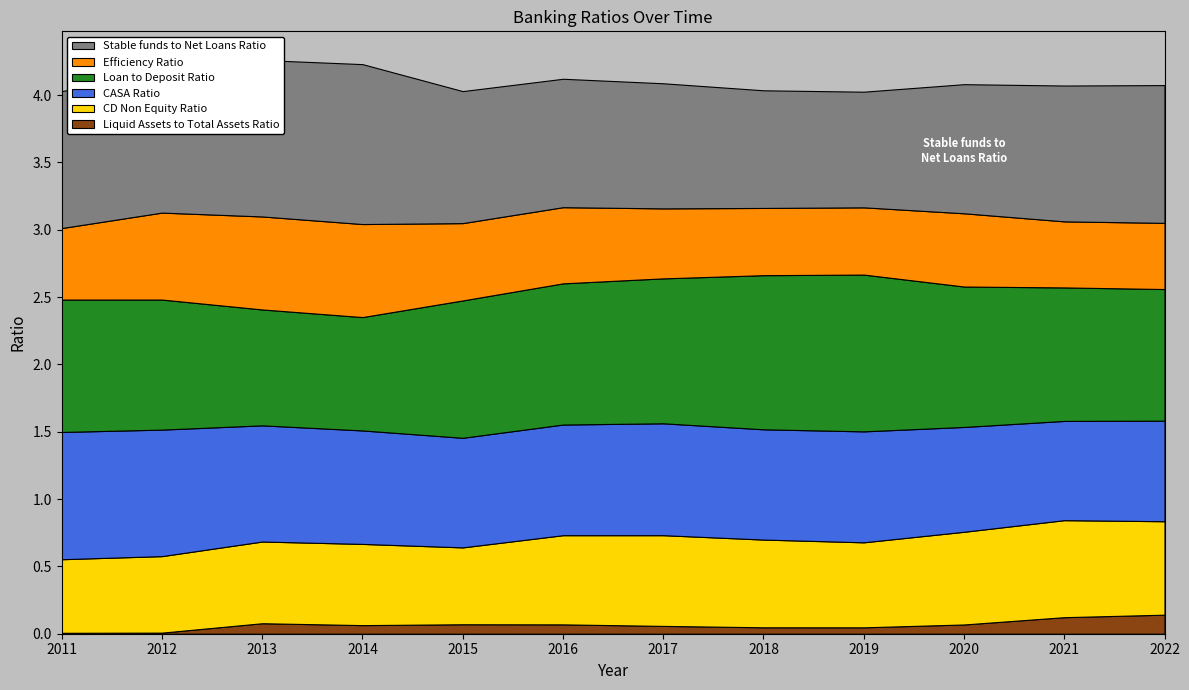

Reading right to left, extract all data points from this chart.

Liquid Assets to Total Assets Ratio: 2022-09-30=0.1	2021-09-30=0.1	2020-09-30=0.1	2019-09-30=0.0	2018-09-30=0.0	2017-09-30=0.1	2016-09-30=0.1	2015-09-30=0.1	2014-09-30=0.1	2013-09-30=0.1	2012-09-30=0.0	2011-09-30=0.0
CD Non Equity Ratio: 2022-09-30=0.7	2021-09-30=0.7	2020-09-30=0.7	2019-09-30=0.6	2018-09-30=0.7	2017-09-30=0.7	2016-09-30=0.7	2015-09-30=0.6	2014-09-30=0.6	2013-09-30=0.6	2012-09-30=0.6	2011-09-30=0.5
CASA Ratio: 2022-09-30=0.7	2021-09-30=0.7	2020-09-30=0.8	2019-09-30=0.8	2018-09-30=0.8	2017-09-30=0.8	2016-09-30=0.8	2015-09-30=0.8	2014-09-30=0.8	2013-09-30=0.9	2012-09-30=0.9	2011-09-30=0.9
Loan to Deposit Ratio: 2022-09-30=1.0	2021-09-30=1.0	2020-09-30=1.0	2019-09-30=1.2	2018-09-30=1.1	2017-09-30=1.1	2016-09-30=1.0	2015-09-30=1.0	2014-09-30=0.8	2013-09-30=0.9	2012-09-30=1.0	2011-09-30=1.0
Efficiency Ratio: 2022-09-30=0.5	2021-09-30=0.5	2020-09-30=0.5	2019-09-30=0.5	2018-09-30=0.5	2017-09-30=0.5	2016-09-30=0.6	2015-09-30=0.6	2014-09-30=0.7	2013-09-30=0.7	2012-09-30=0.6	2011-09-30=0.5
Stable funds to Net Loans Ratio: 2022-09-30=1.0	2021-09-30=1.0	2020-09-30=1.0	2019-09-30=0.9	2018-09-30=0.9	2017-09-30=0.9	2016-09-30=1.0	2015-09-30=1.0	2014-09-30=1.2	2013-09-30=1.2	2012-09-30=1.0	2011-09-30=1.0